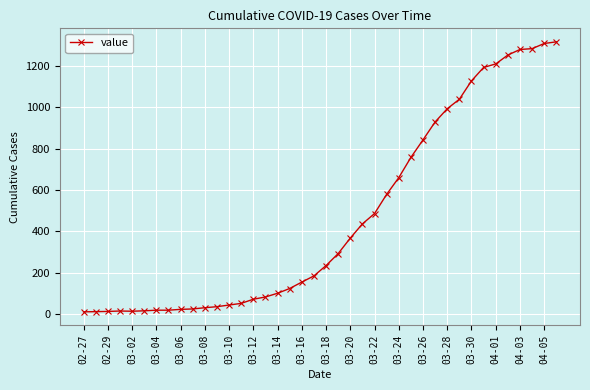

What is the difference between the maximum and minimum values?

1308